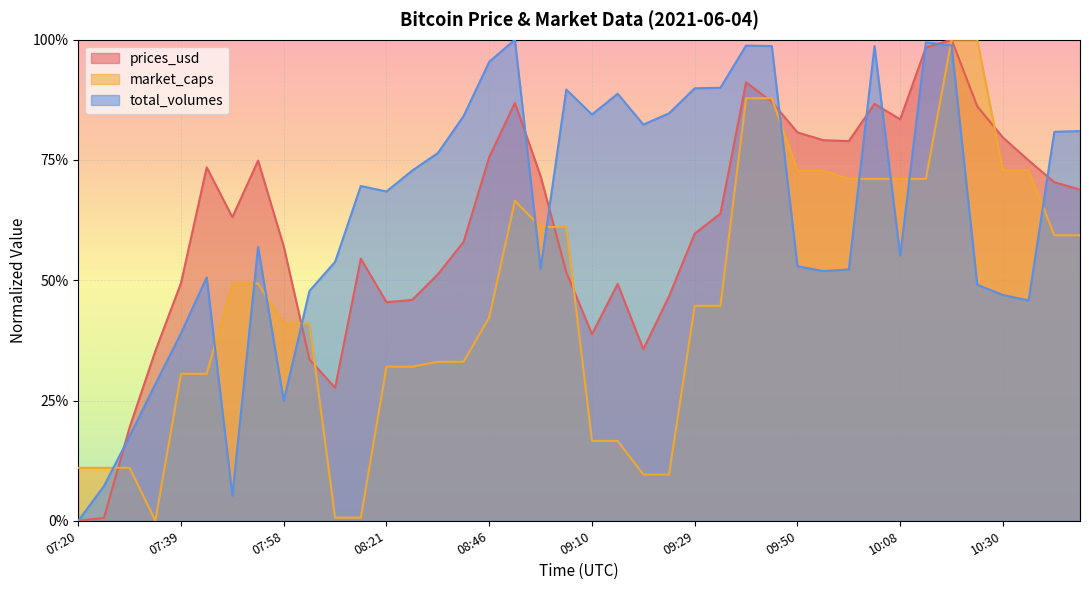

At how many categories does at least one series exceed 0?

40